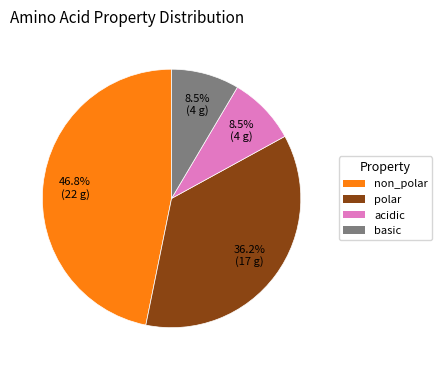

Do polar and acidic together represent more than half of the pie?

No